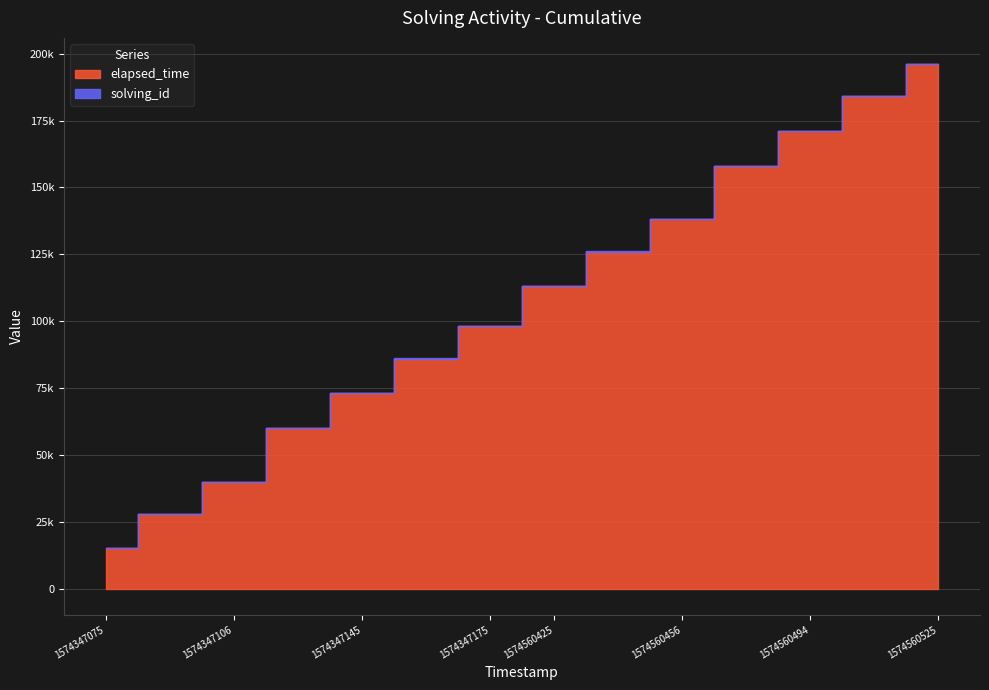

What is the average value of the solving_id series?

8